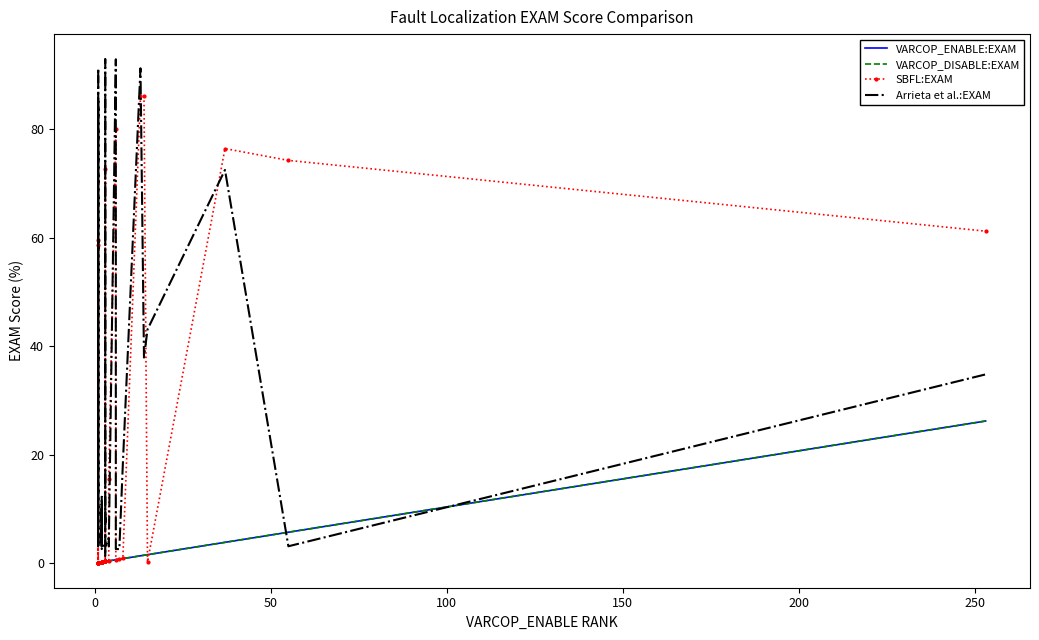

What is the average value of the SBFL:EXAM series?

16.9